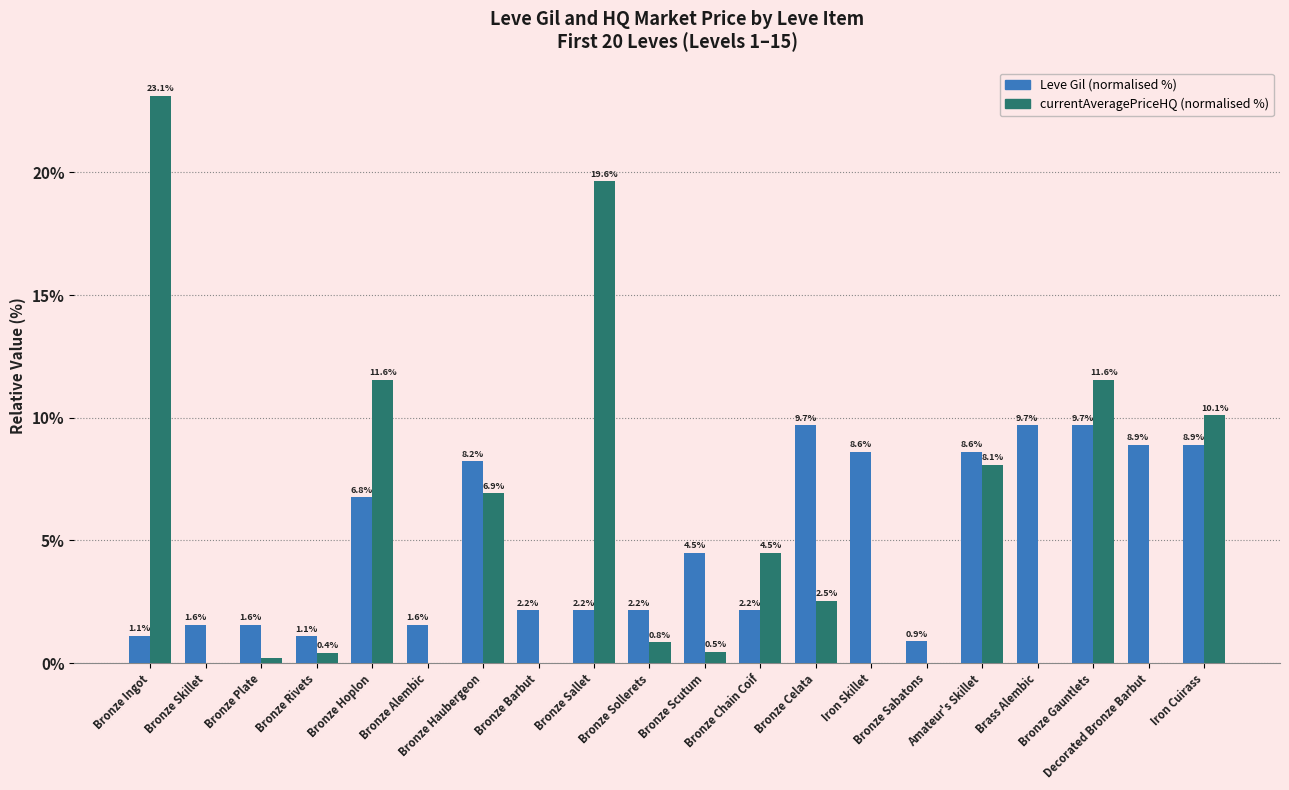

Are the bars grouped side by side (vs. stacked)?

Yes